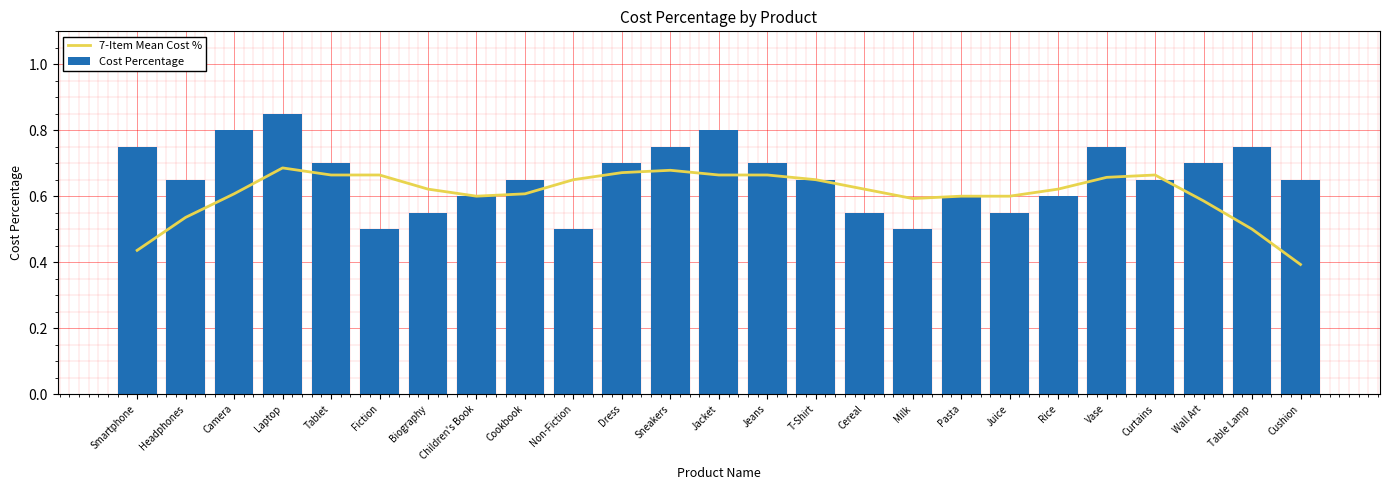

At which label is Cost Percentage closest to 0?

Fiction